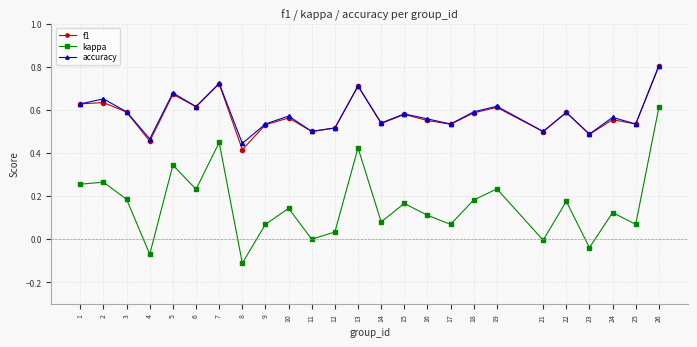

At how many categories does at least one series exceed 0?

25